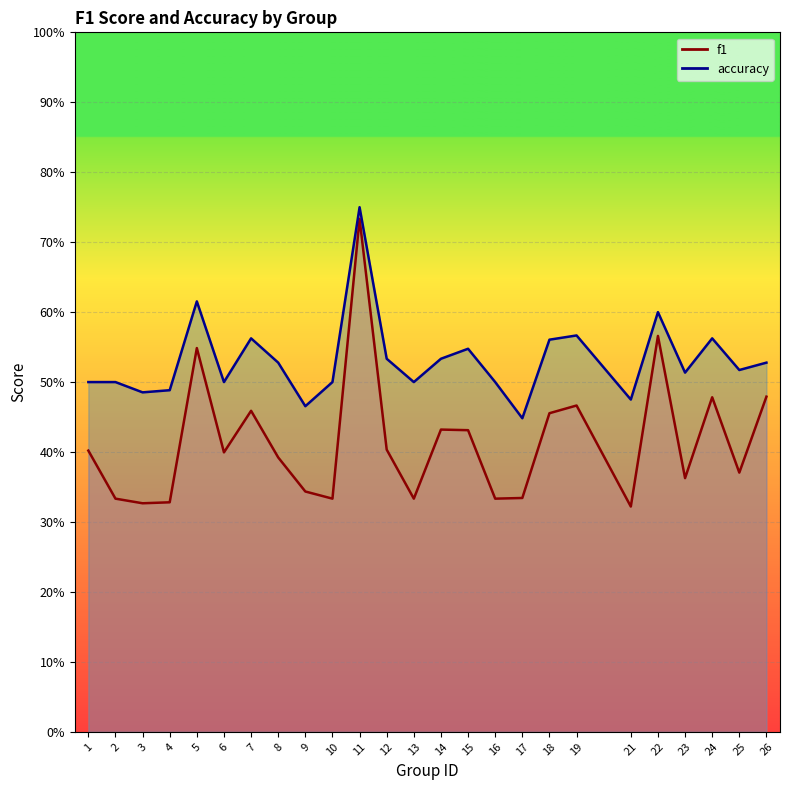

True or false: f1 and accuracy intersect in this chart.

False